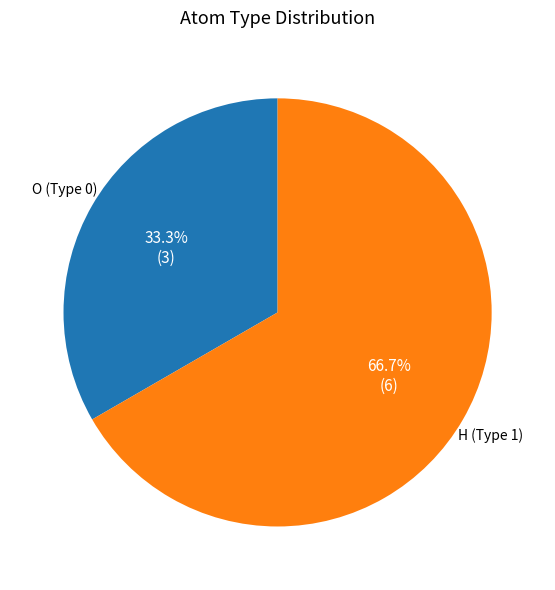

True or false: O (Type 0) accounts for 28% of the total.

False